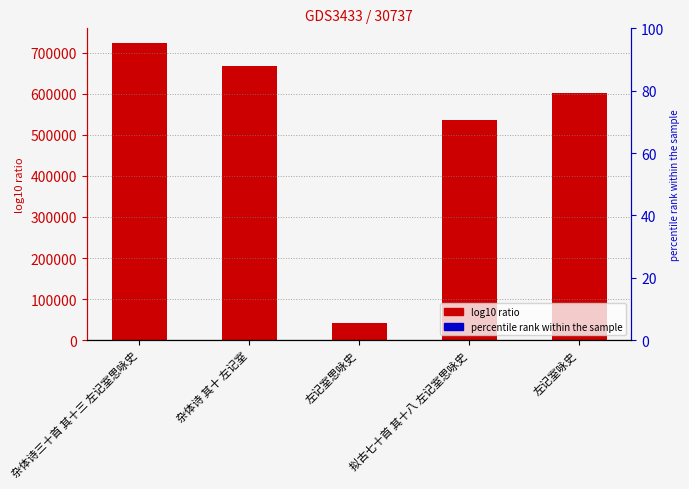

List the labels in order of value, smallest first.

左记室思咏史, 拟古七十首 其十八 左记室思咏史, 左记室咏史, 杂体诗 其十 左记室, 杂体诗三十首 其十三 左记室思咏史